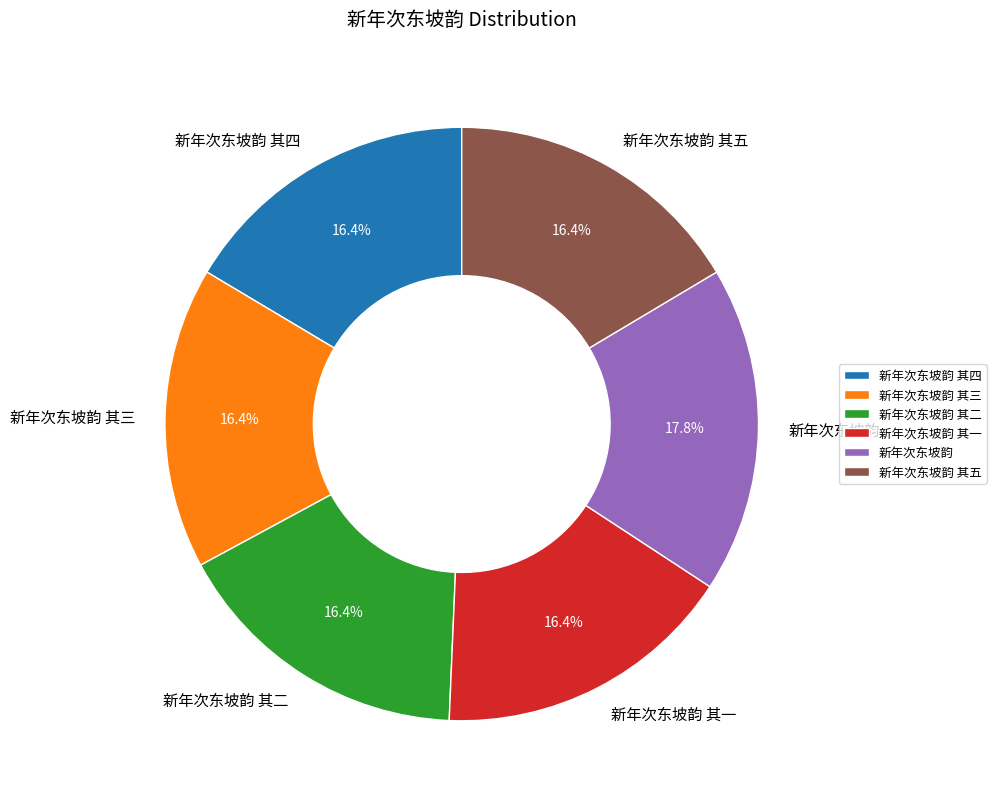

What is the ratio of the value at 新年次东坡韵 其二 to the value at 新年次东坡韵?

0.9